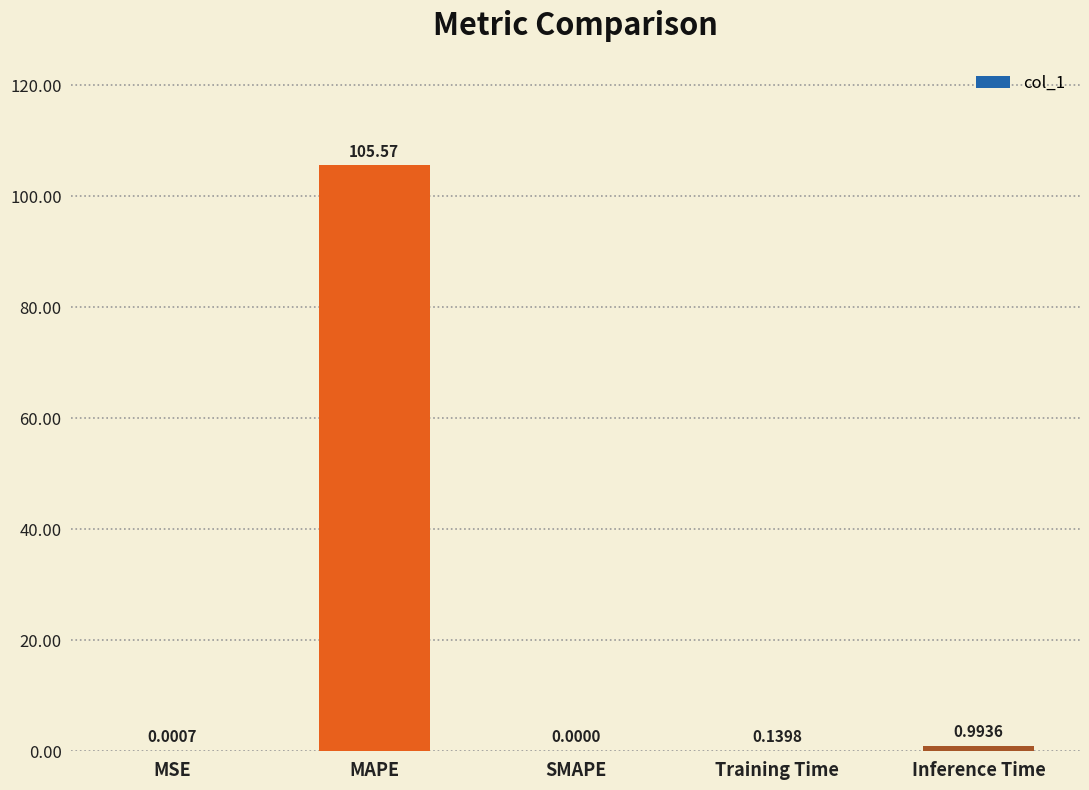

Which category has the highest value across all series?

MAPE